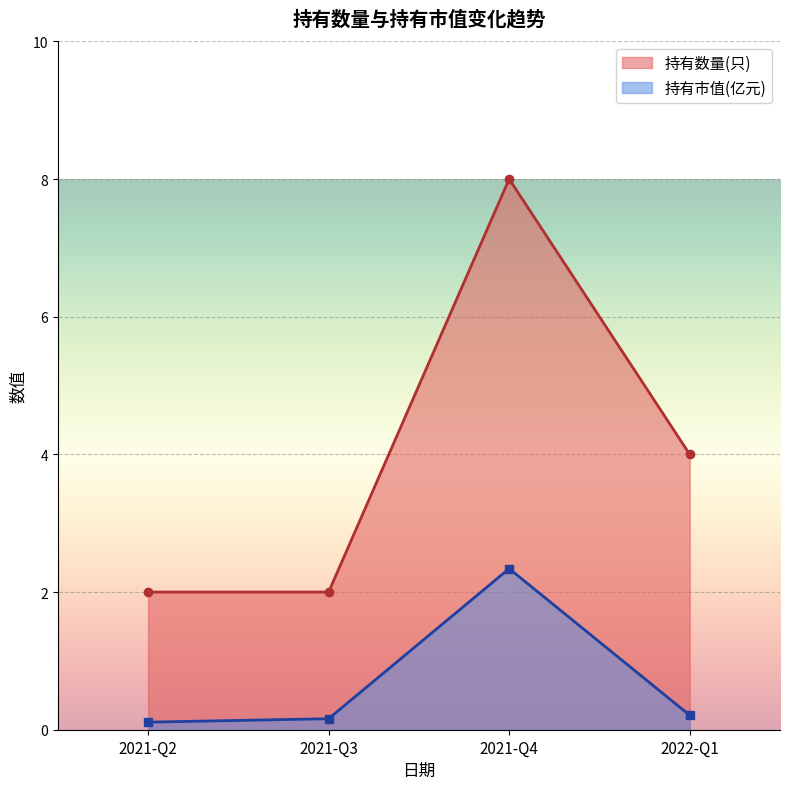

What is the total value across all series at 2021-Q2?

2.1